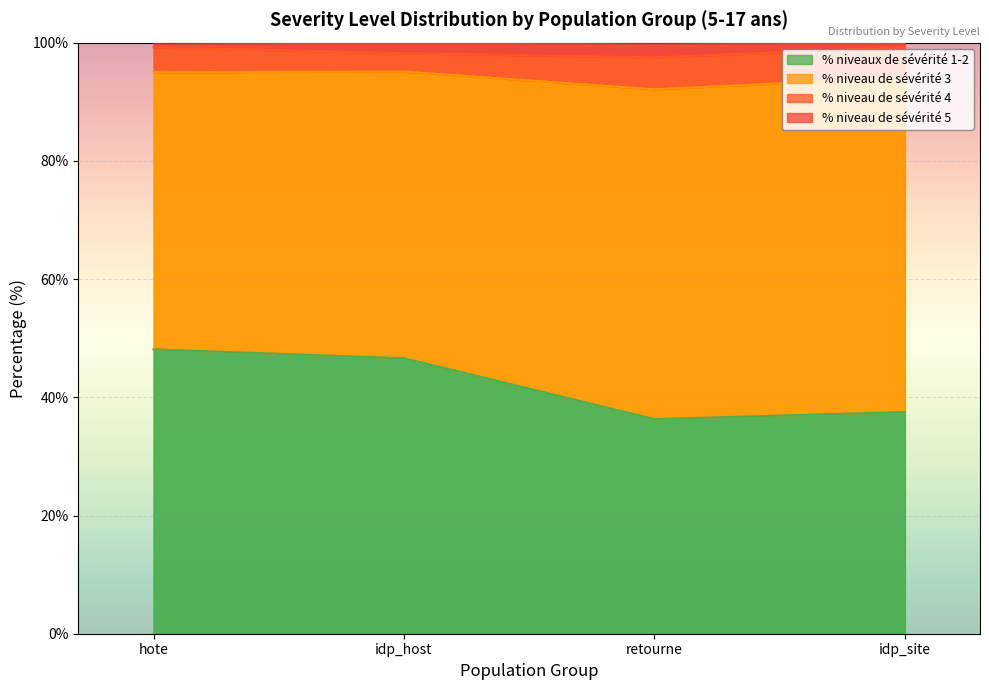

At which label does % niveau de sévérité 5 first exceed 99?

hote